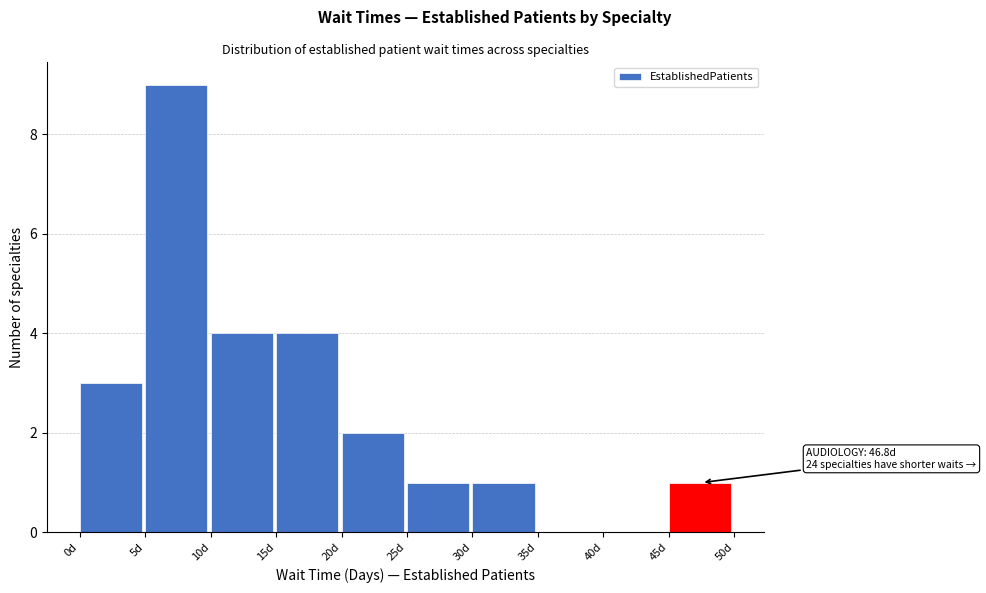

Which range on the x-axis has the tallest bar?

5 to 10